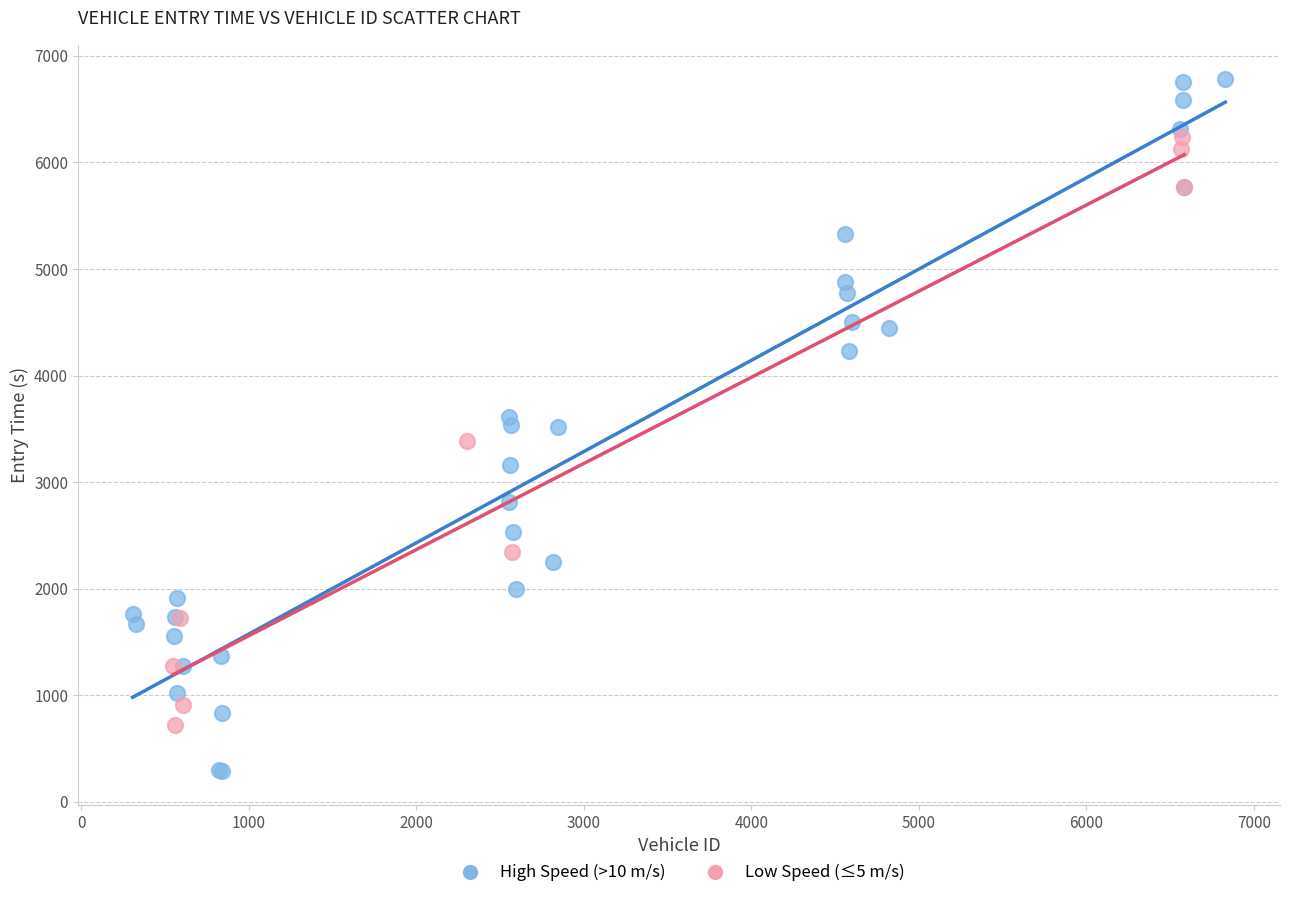

What are all the series names shown in the legend?

High Speed (>10 m/s), Low Speed (≤5 m/s)